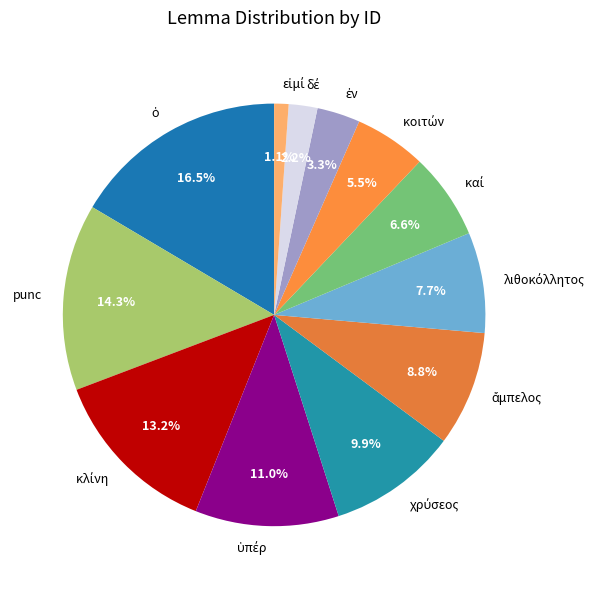

To the nearest percent, what is the difference between the largest and smallest slice percentages?

15%